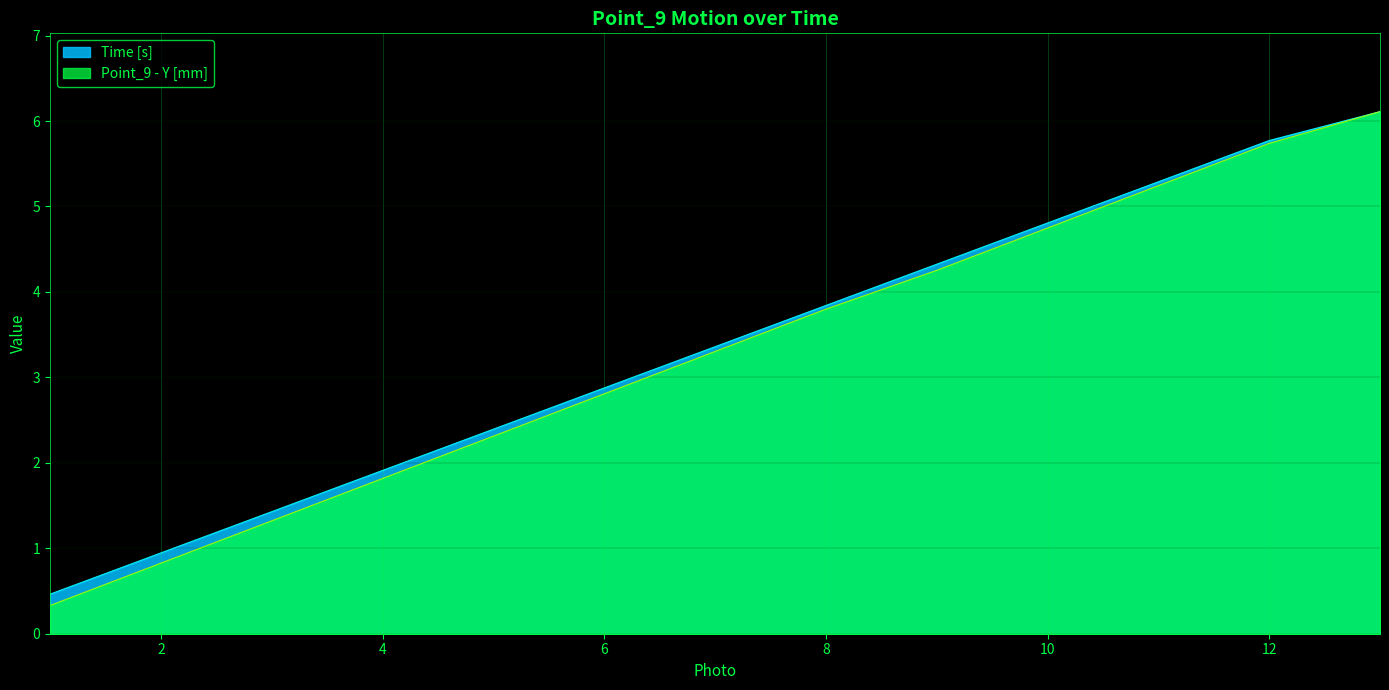

What is the maximum value for Point_9 - Y [mm]?

6.1